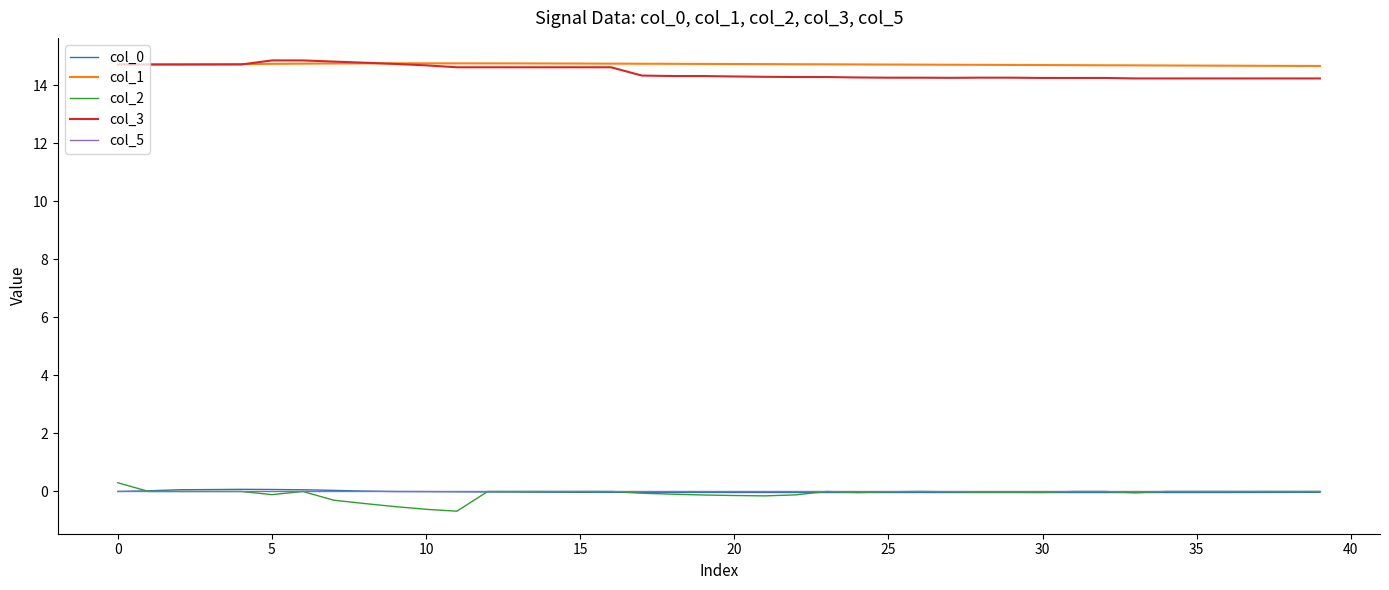

True or false: col_3 and col_2 cross at least once.

False